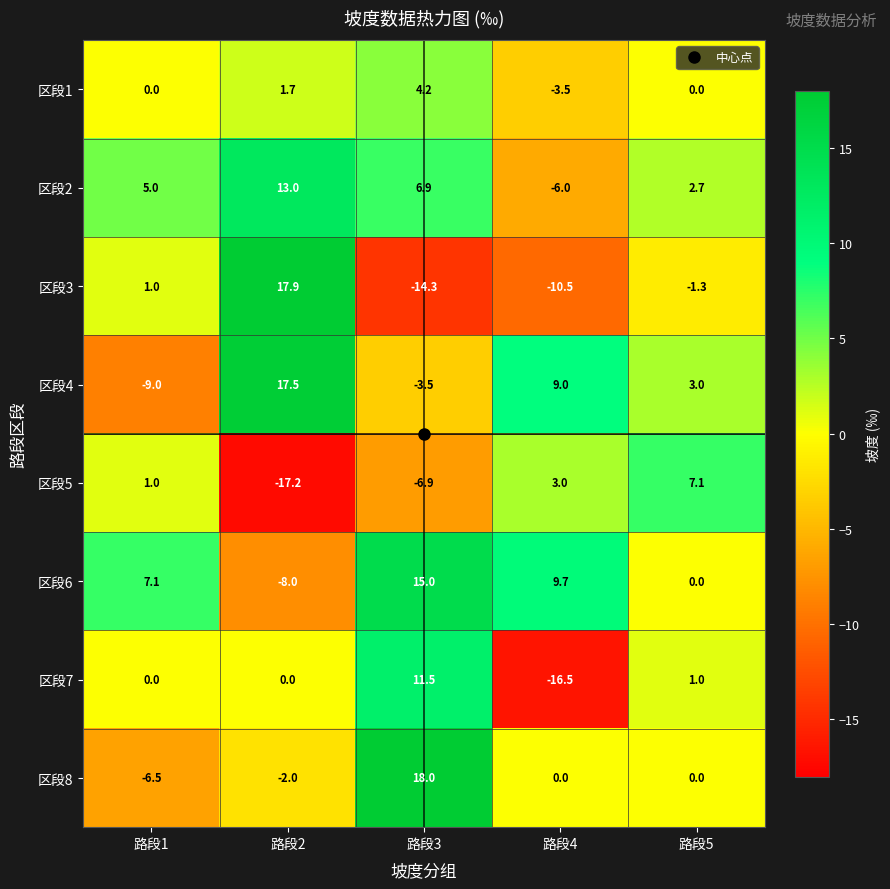

Which series changed the most between 路段2 and 路段5?

区段5